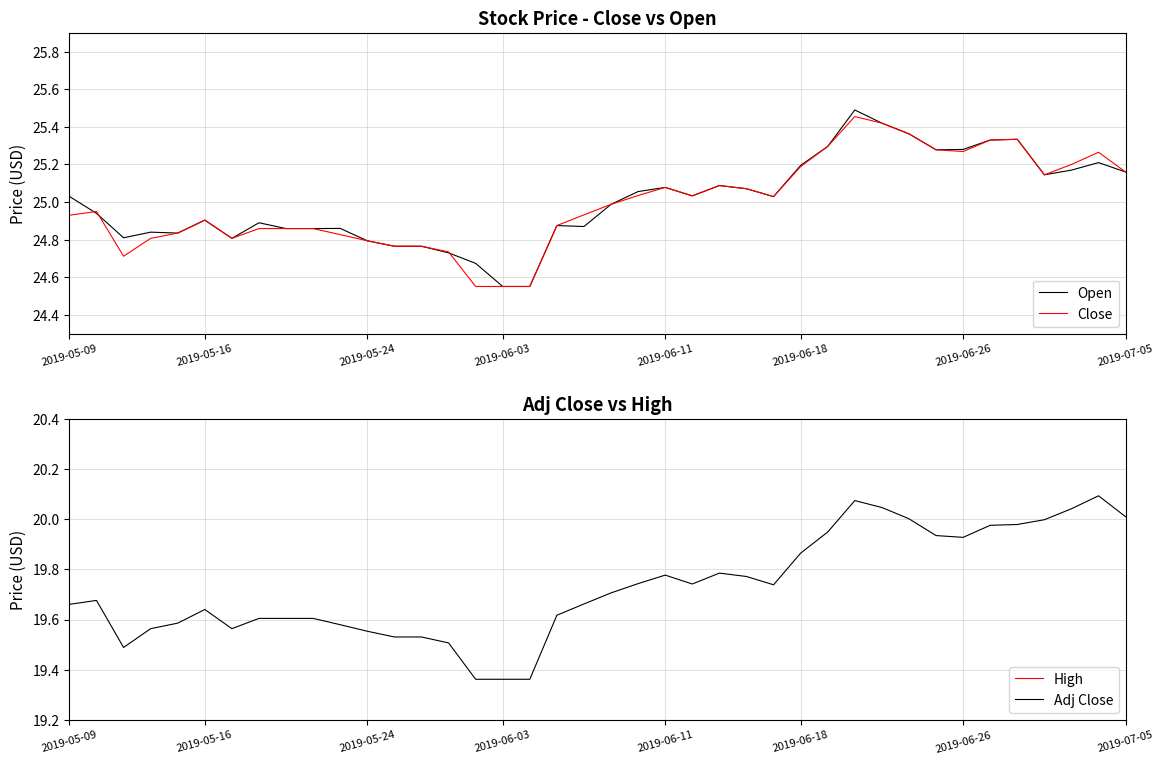

True or false: Close and Adj Close intersect in this chart.

False